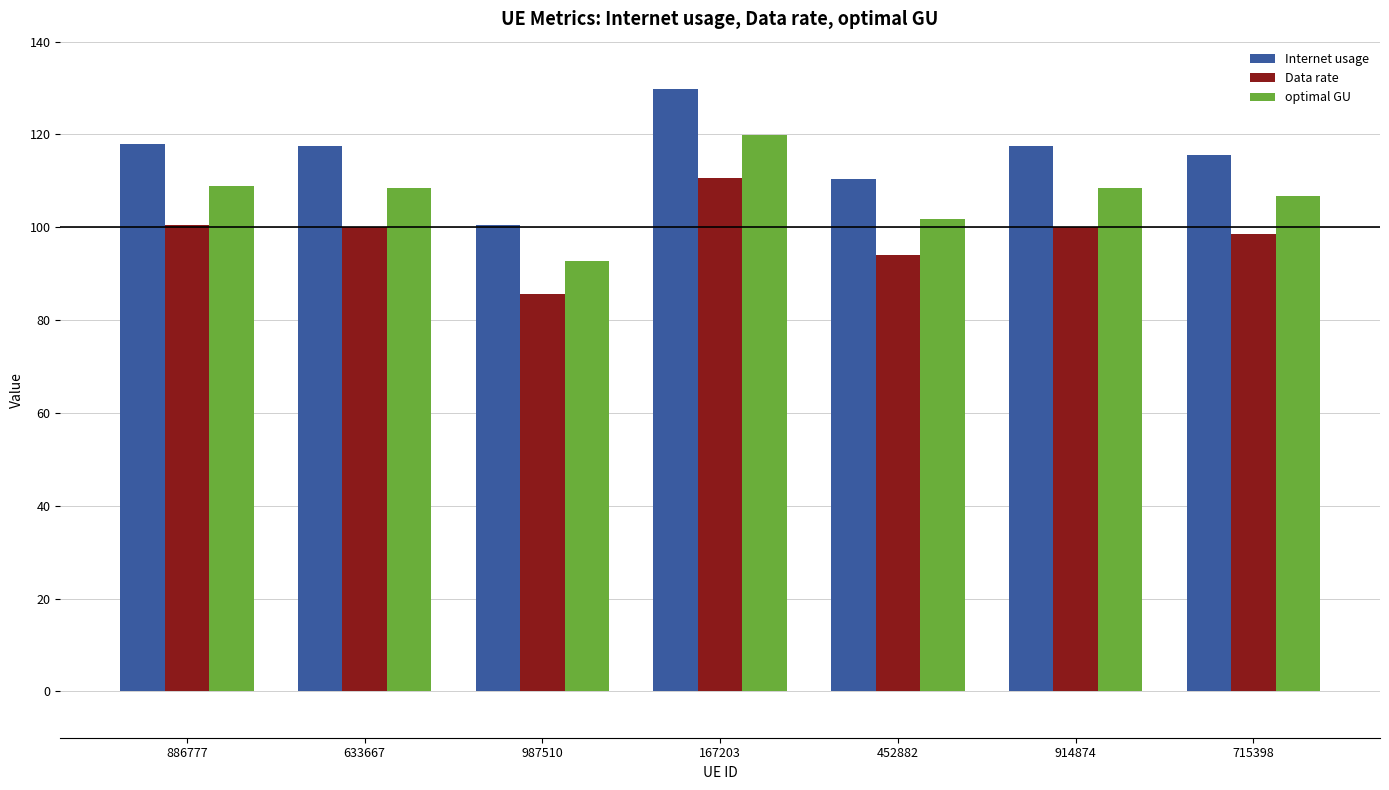

Is it true that Internet usage equals 174.7 at 914874?

False